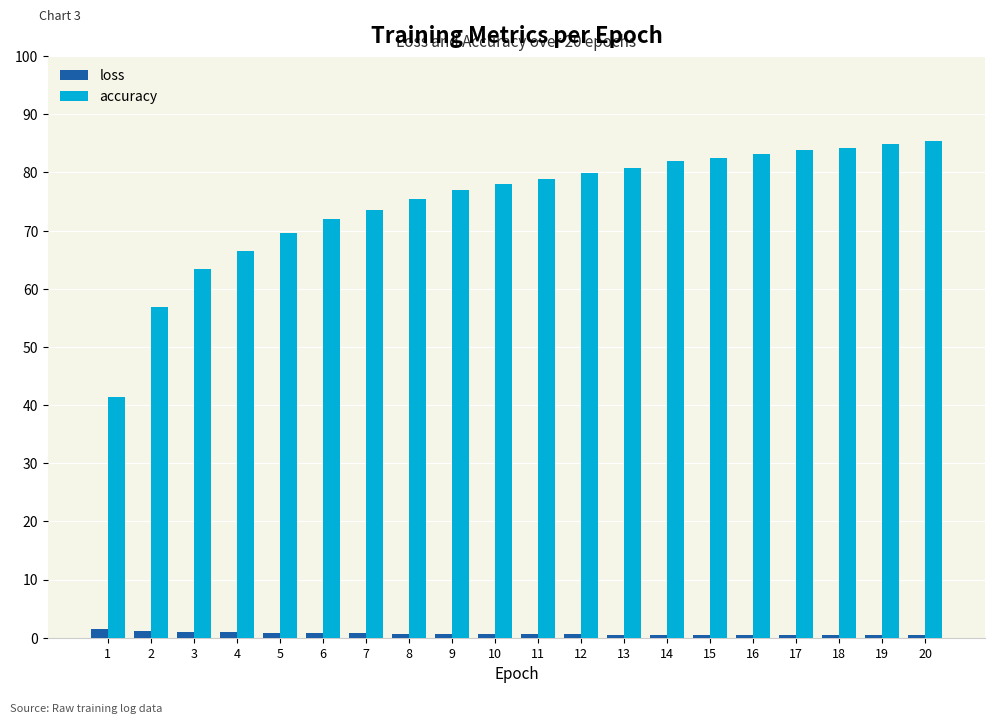

The value of accuracy at 4 is 21.6. True or false?

False